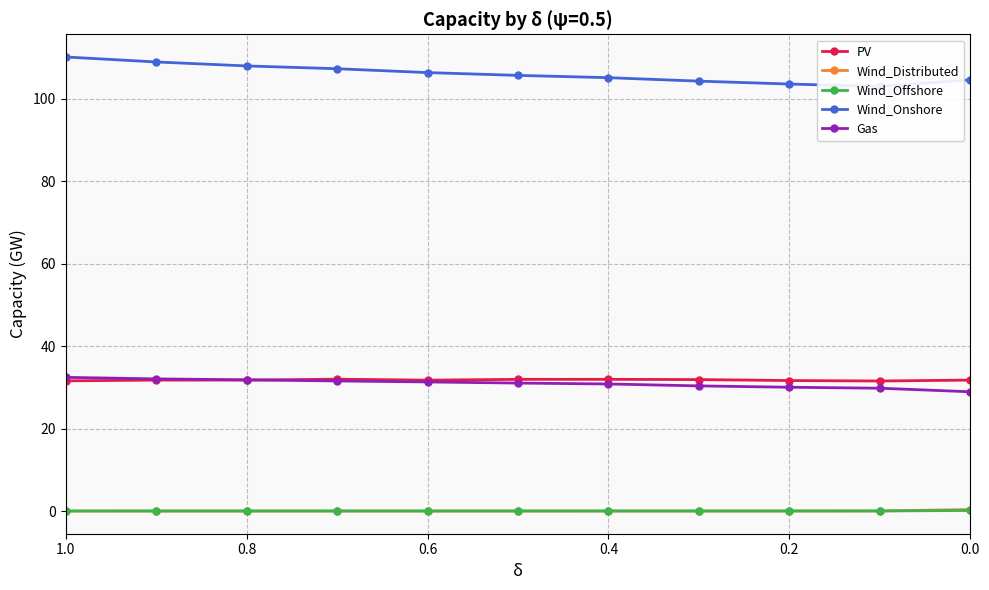

How many lines are shown in the chart?

5